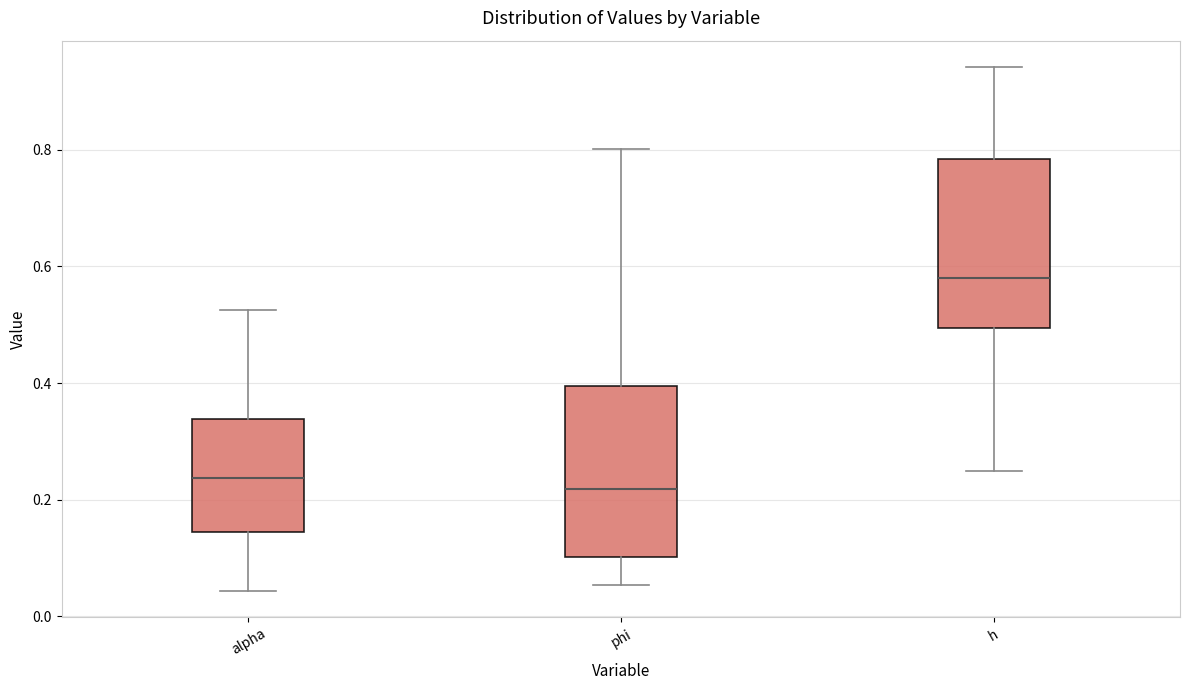

Reading left to right, read every box against the y-axis: the position of its median line, the range the box covers, and the ends of its whiskers. The values are not printed on the chart, so give them approximately, as read against the axis.

alpha: median 0.24, box 0.14 to 0.34, whiskers 0.04 to 0.52
phi: median 0.22, box 0.10 to 0.40, whiskers 0.06 to 0.80
h: median 0.58, box 0.50 to 0.78, whiskers 0.24 to 0.94